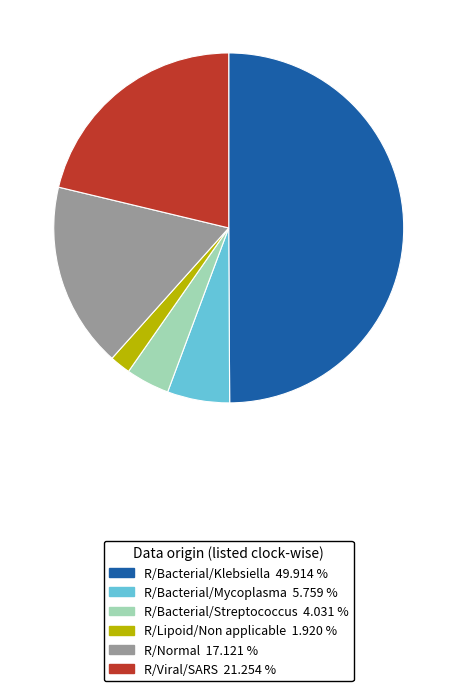

True or false: R/Bacterial/Streptococcus accounts for 4% of the total.

True